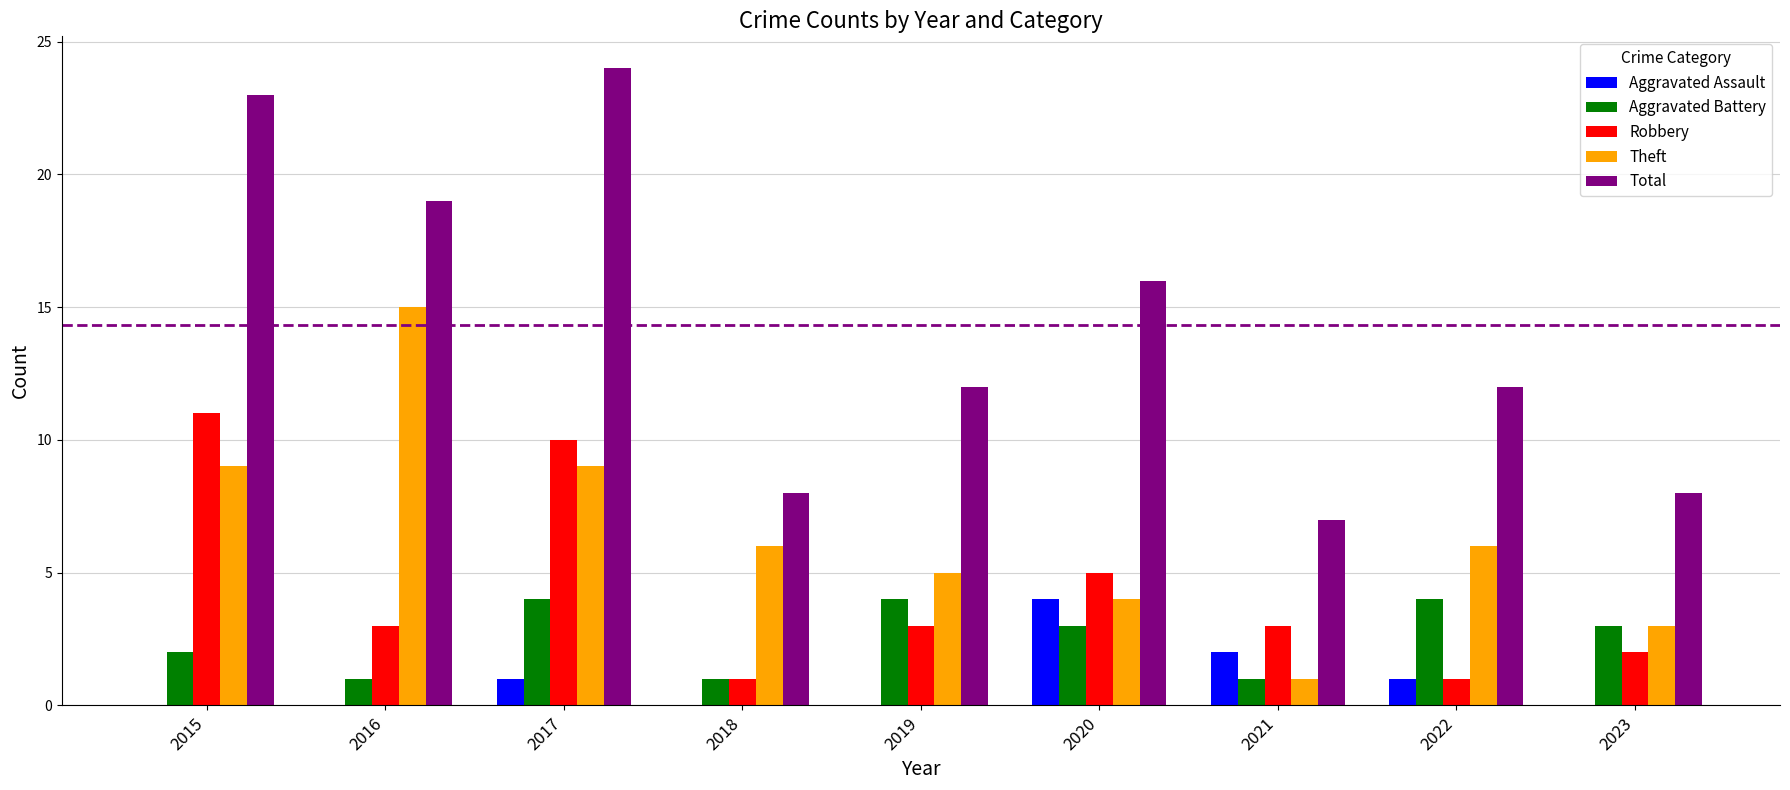

Reading right to left, transcribe all the data shown in this chart.

Aggravated Assault: 0	1	2	4	0	0	1	0	0
Aggravated Battery: 3	4	1	3	4	1	4	1	2
Robbery: 2	1	3	5	3	1	10	3	11
Theft: 3	6	1	4	5	6	9	15	9
Total: 8	12	7	16	12	8	24	19	23